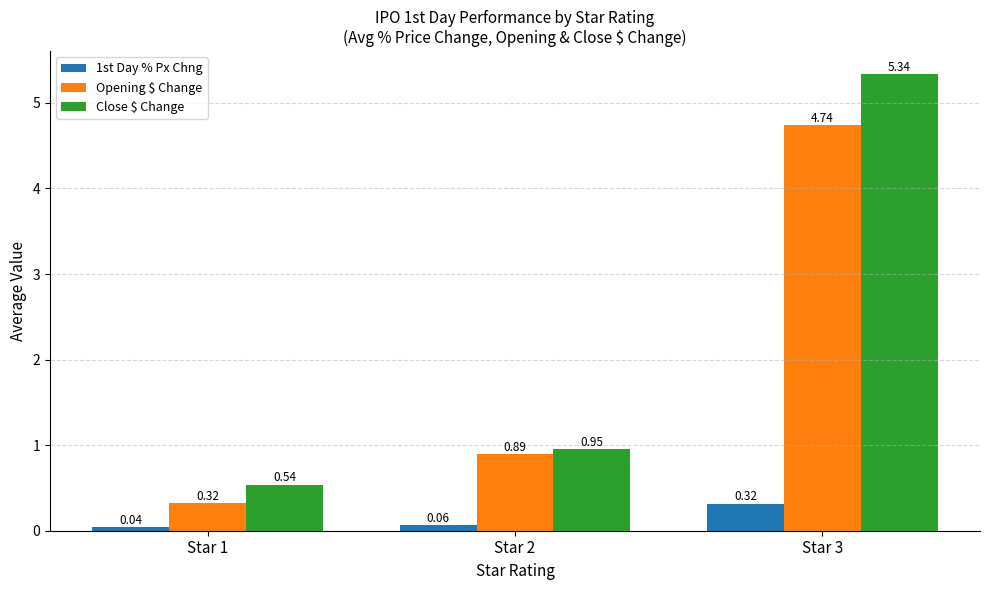

Between Star 2 and Star 3, which series saw the biggest shift?

Close $ Change